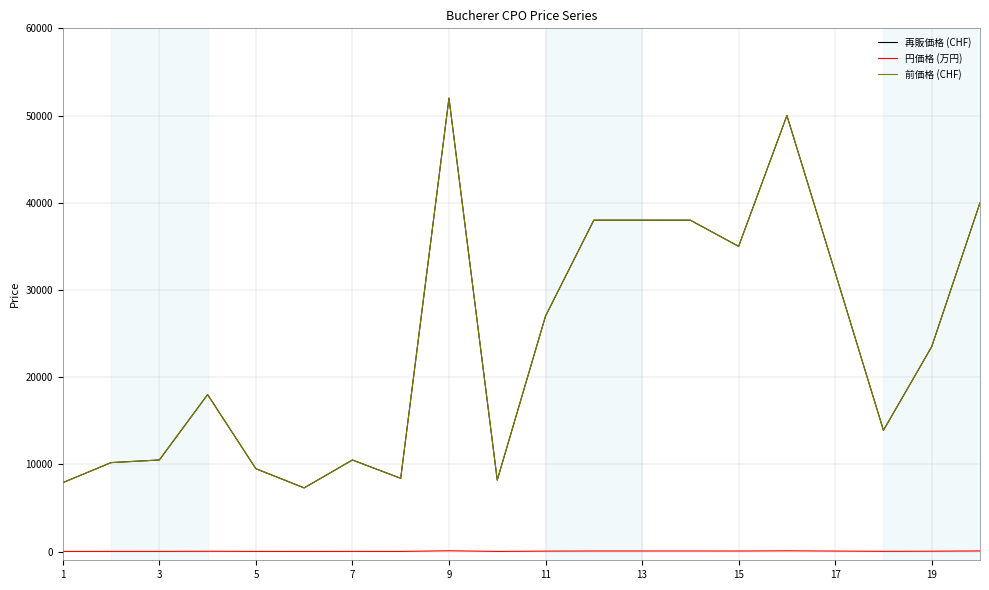

Does the chart have visible grid lines?

Yes